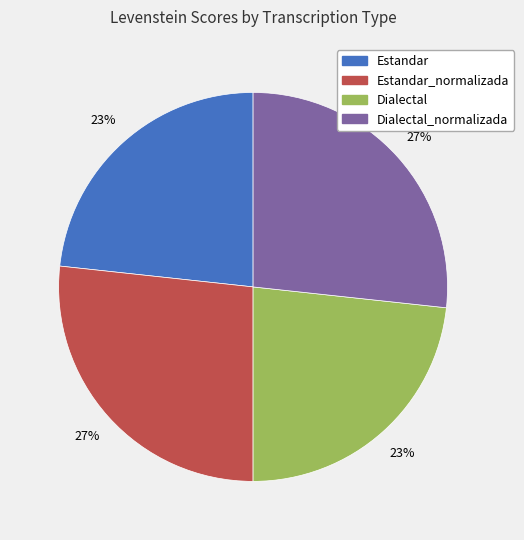

To the nearest percent, what is the average slice percentage?

25%